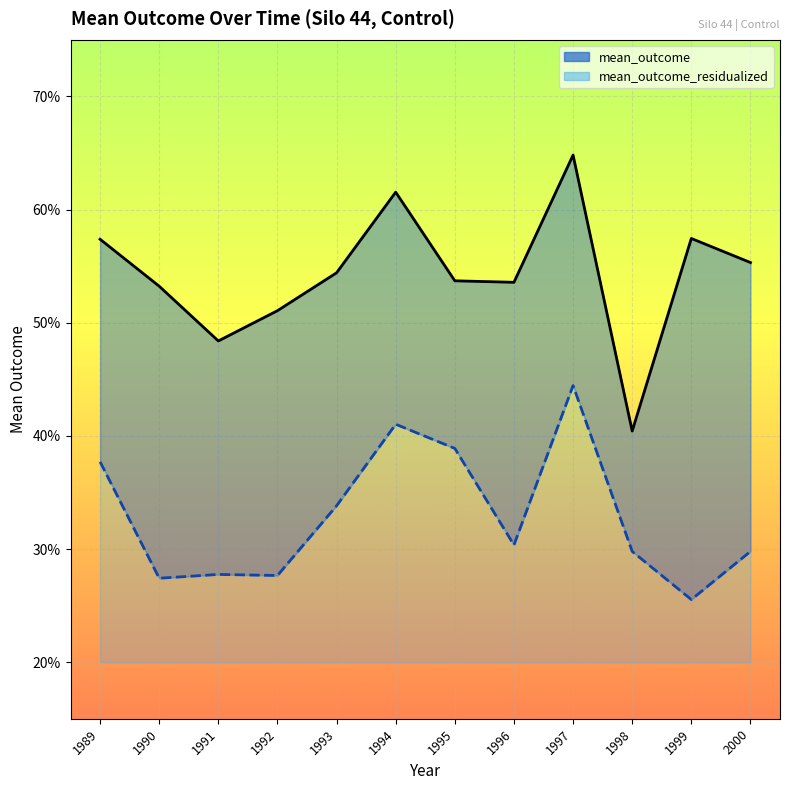

Does the chart display data point markers on the line(s)?

No